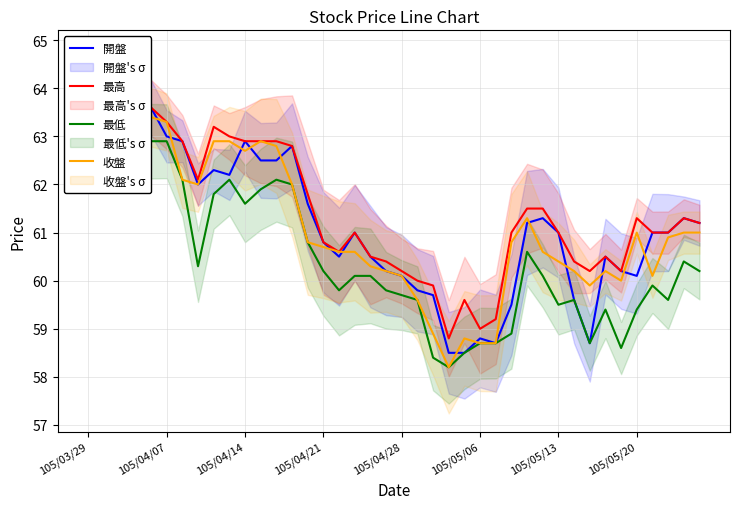

How many data points in 最低 are above 60?

22